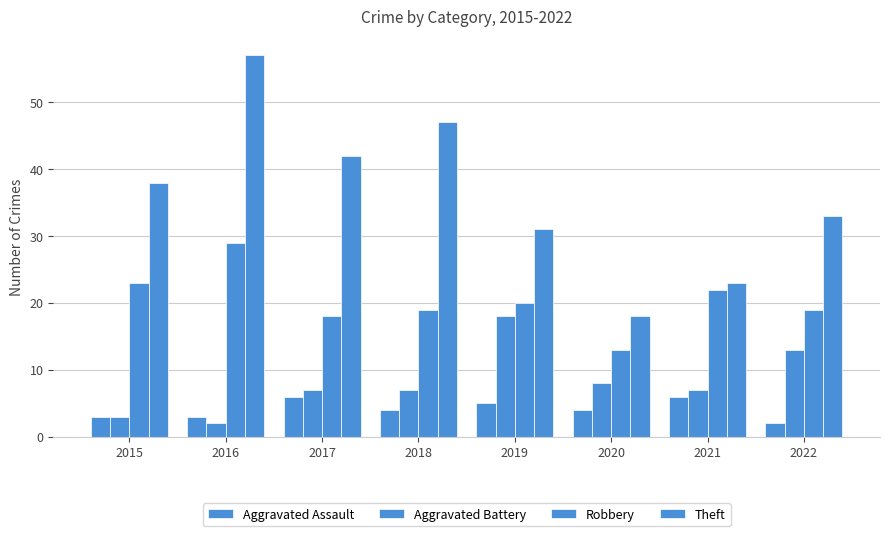

At which label is Aggravated Assault closest to 4?

2018